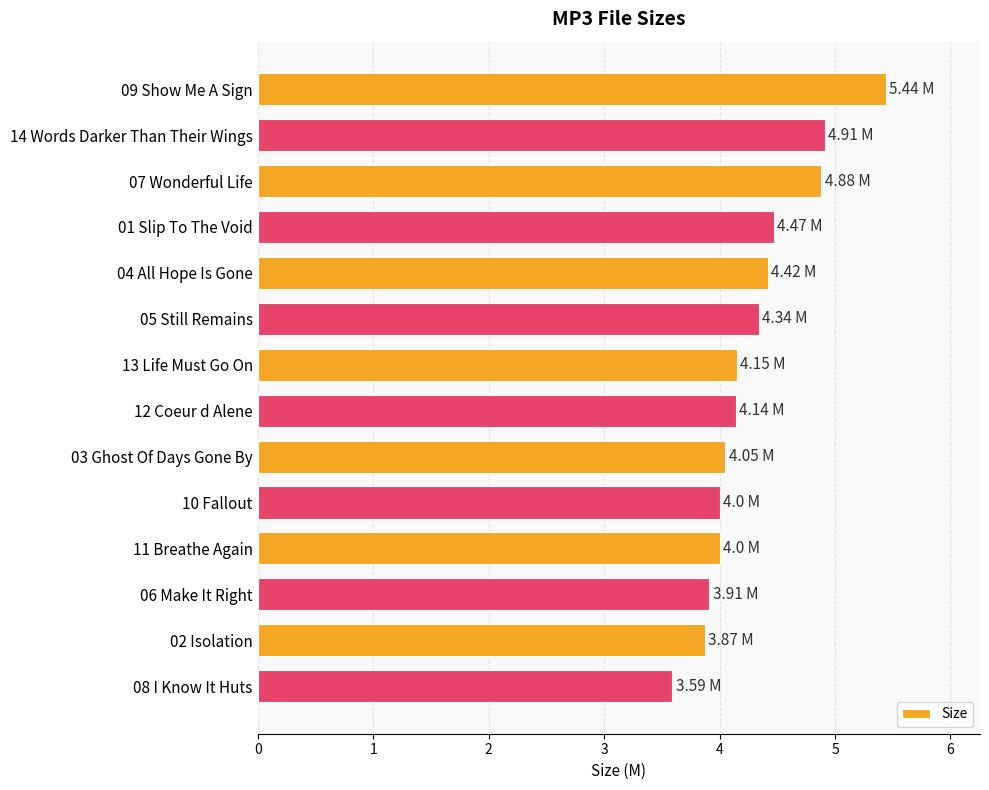

What is the minimum value shown in the chart?

3.6